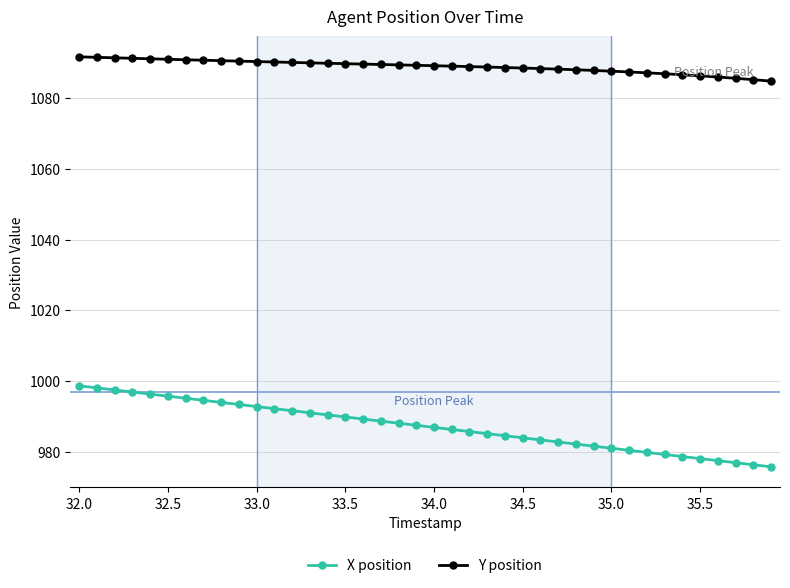

True or false: Y position and X position cross at least once.

False